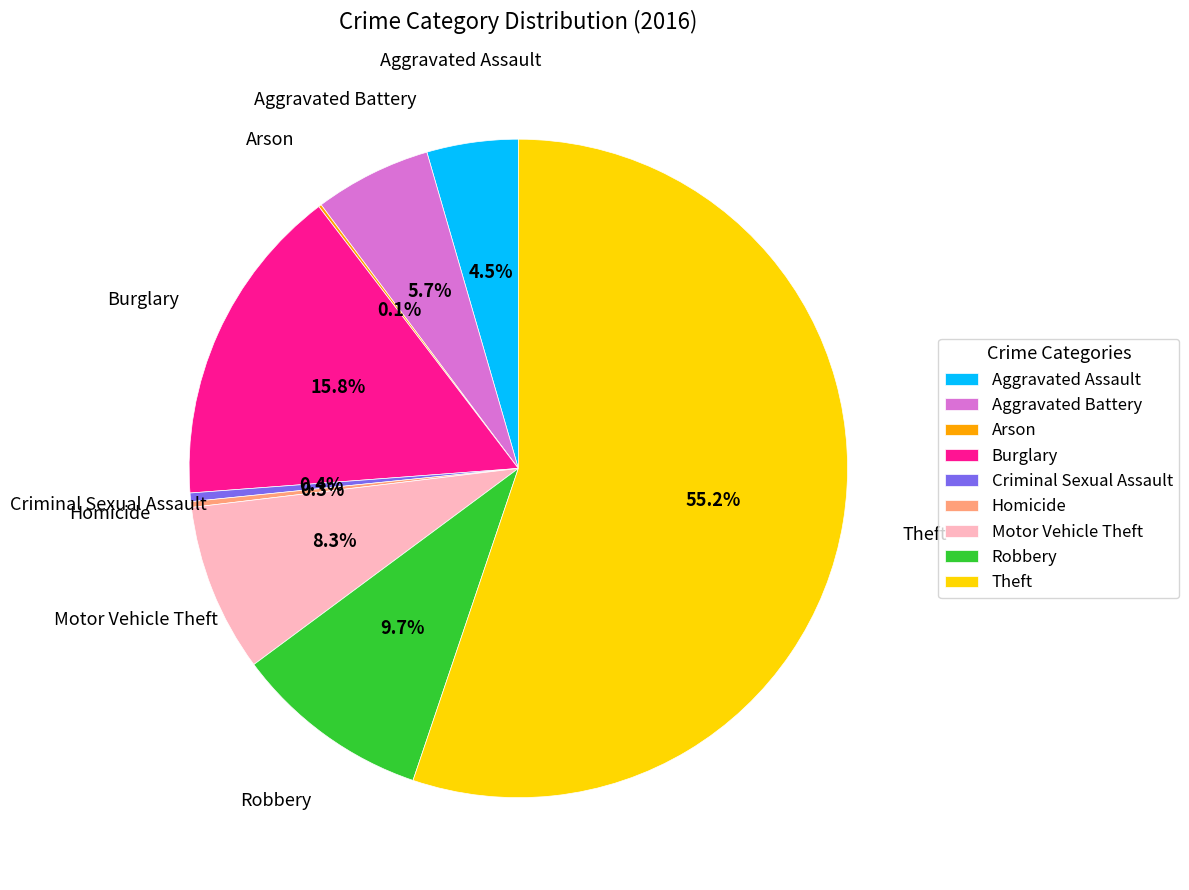

Does any single category account for the majority?

Yes